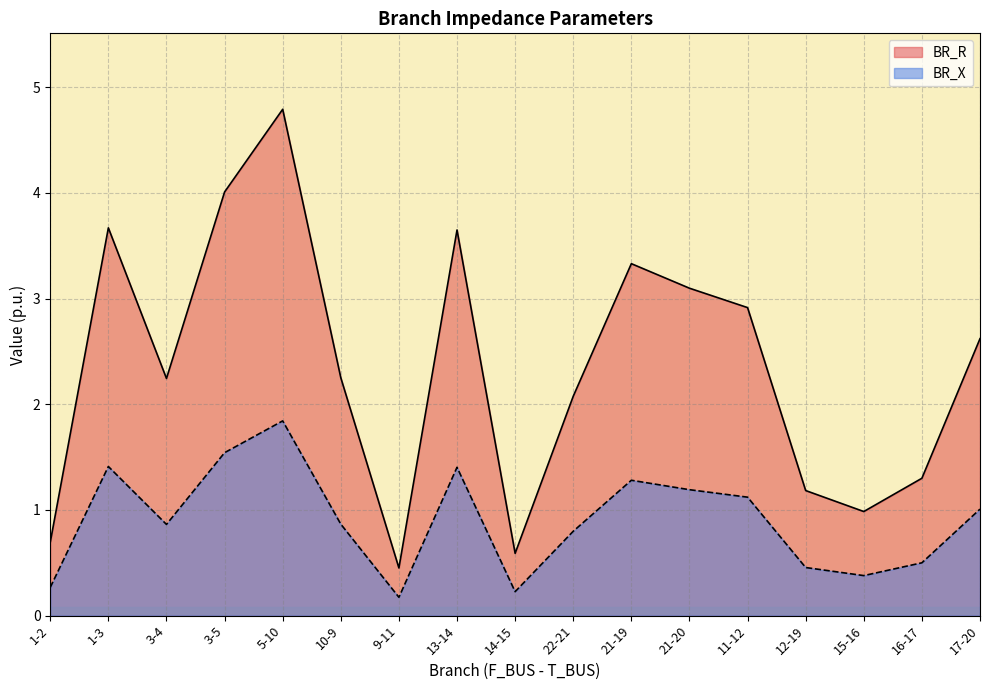

True or false: BR_X and BR_R intersect in this chart.

False